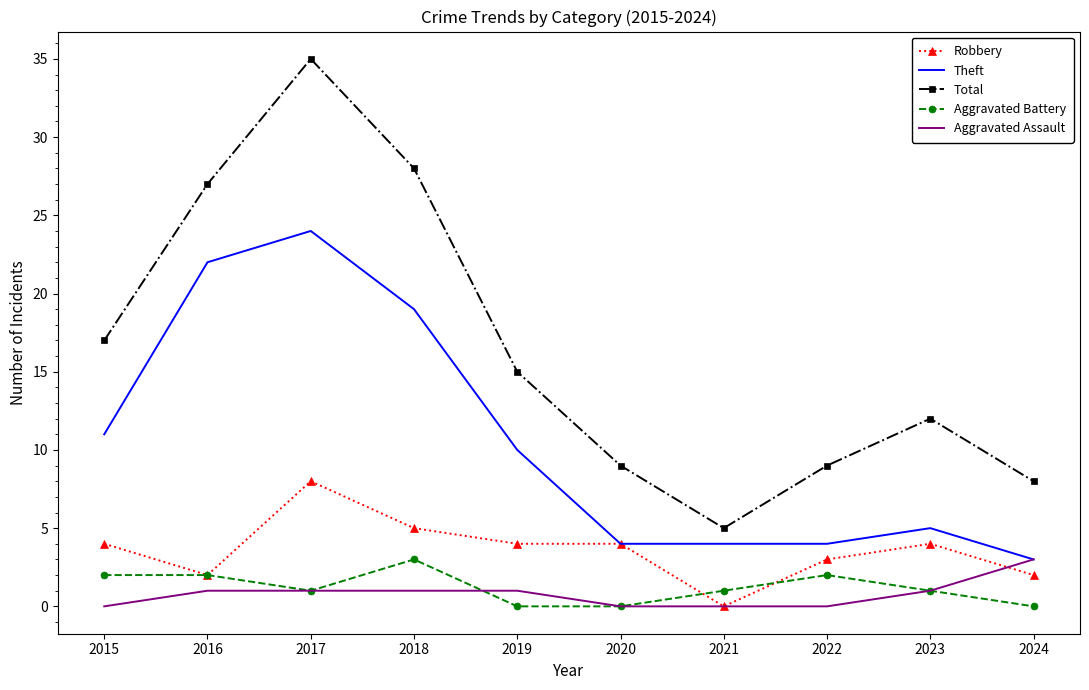

True or false: Robbery and Total cross at least once.

False